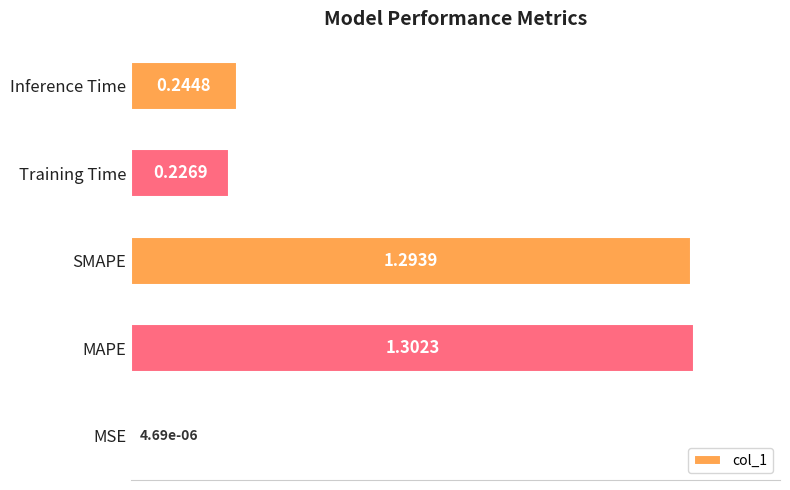

What is the change in value from MSE to Training Time?

+0.2